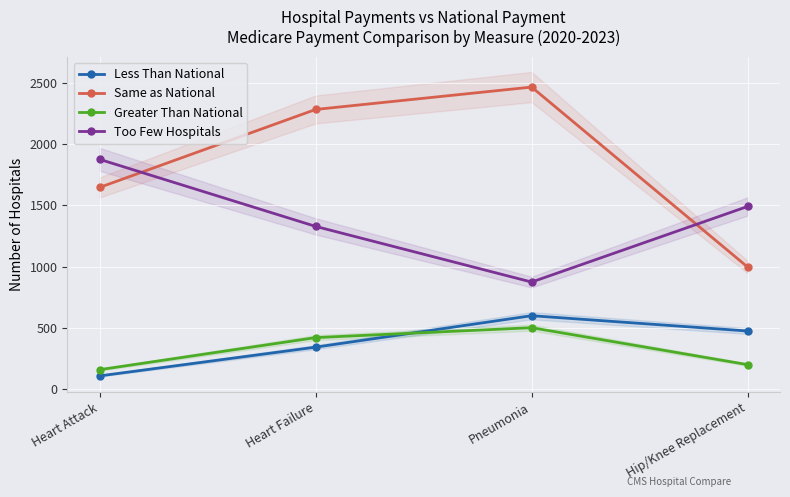

The Greater Than National series shows 500 at Pneumonia. True or false?

True